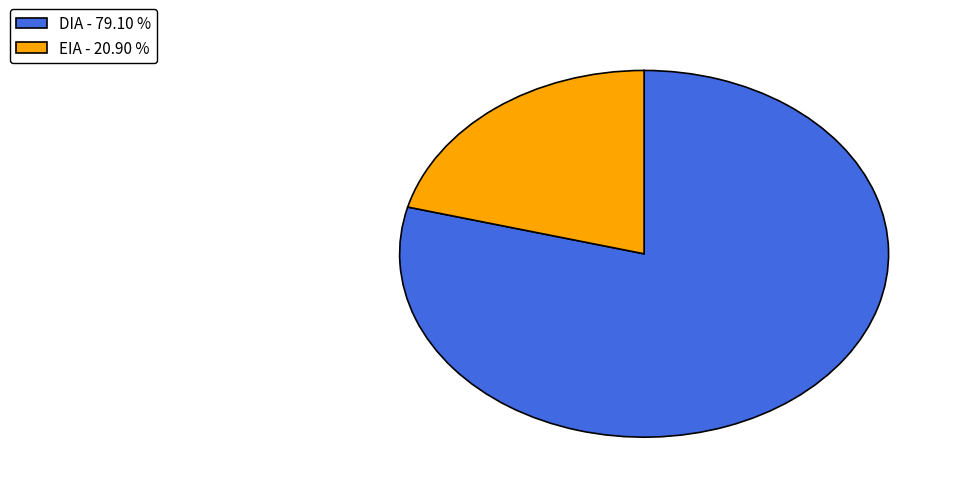

Do EIA - 20.90 % and DIA - 79.10 % together represent more than half of the pie?

Yes